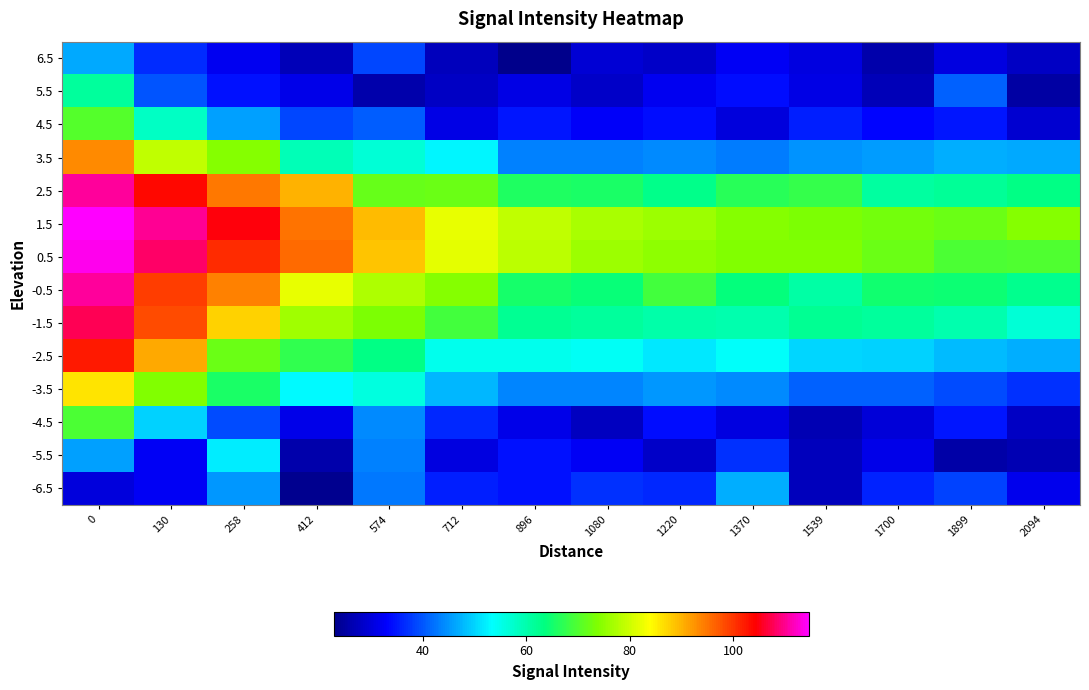

Count the number of categories in the chart.

14